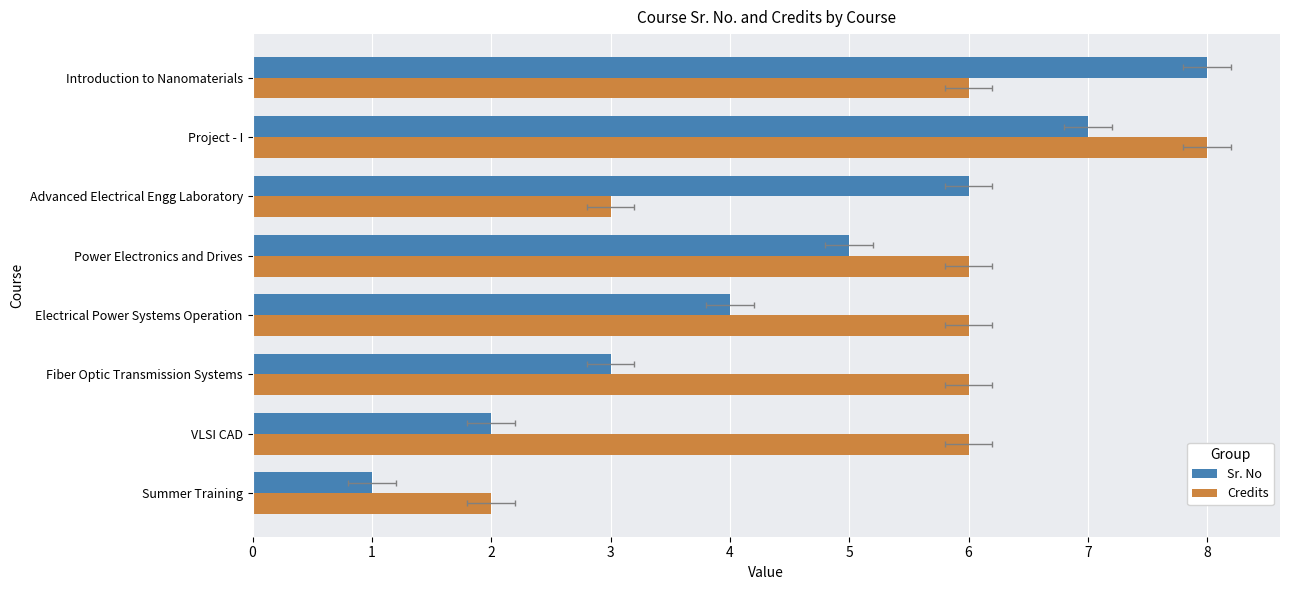

How many bars are there in each group?

2